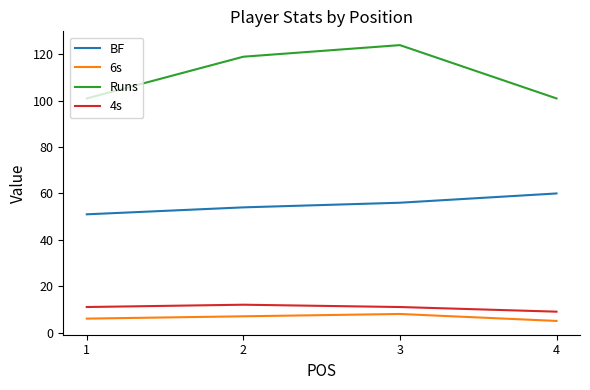

At which category does the chart reach its peak across all series?

3